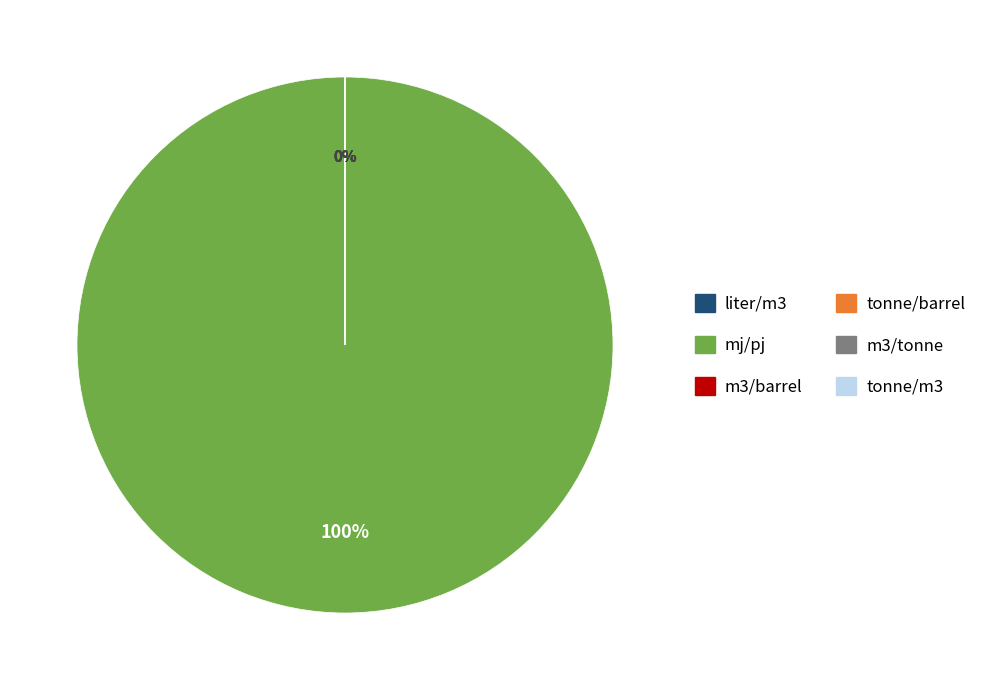

To the nearest percent, what is the difference between the largest and smallest slice percentages?

100%